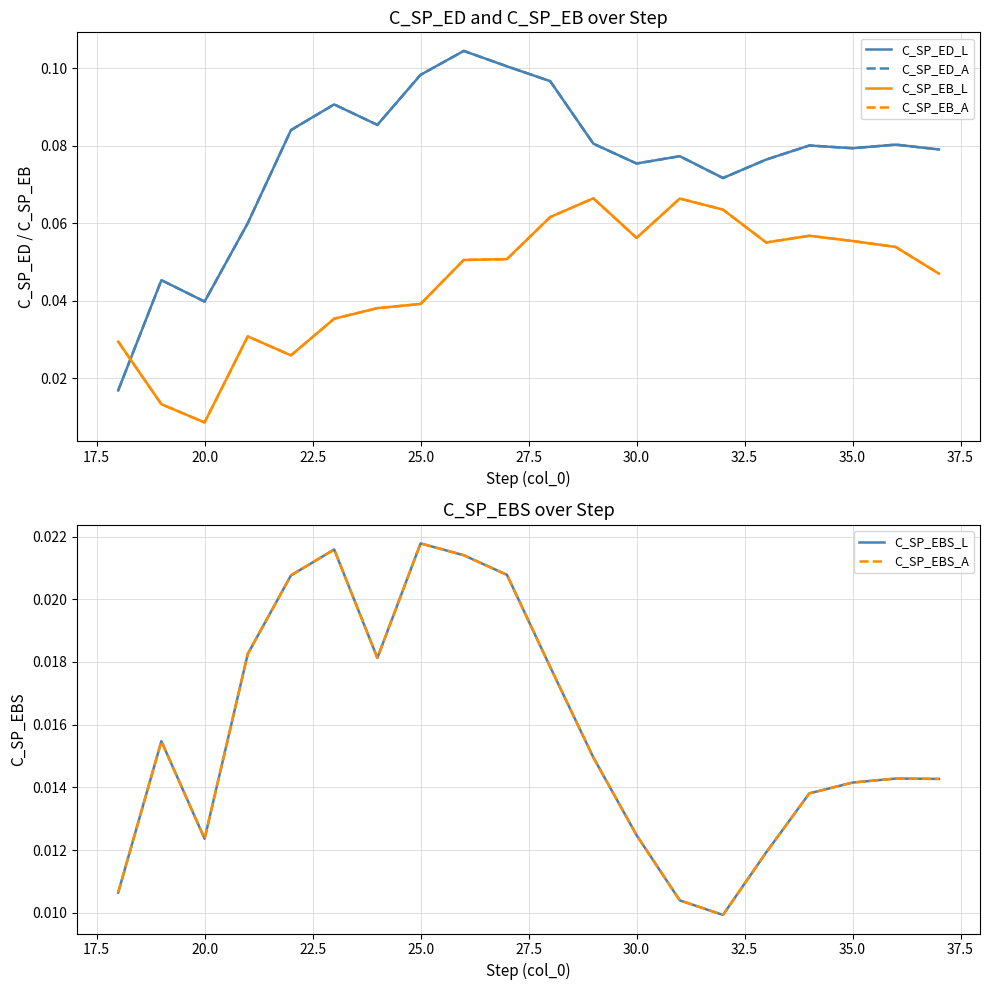

What are all the series names shown in the legend?

C_SP_ED_L, C_SP_ED_A, C_SP_EB_L, C_SP_EB_A, C_SP_EBS_L, C_SP_EBS_A